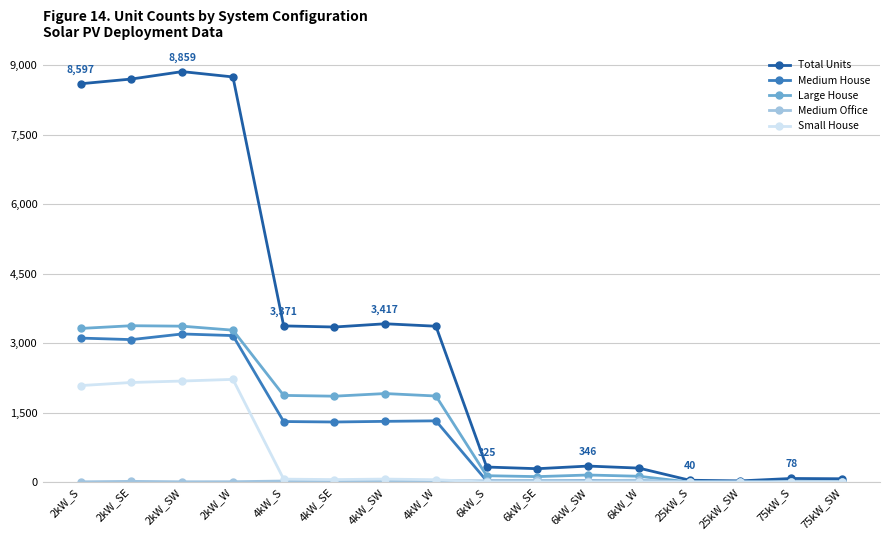

What is the maximum value for Large House?

3375